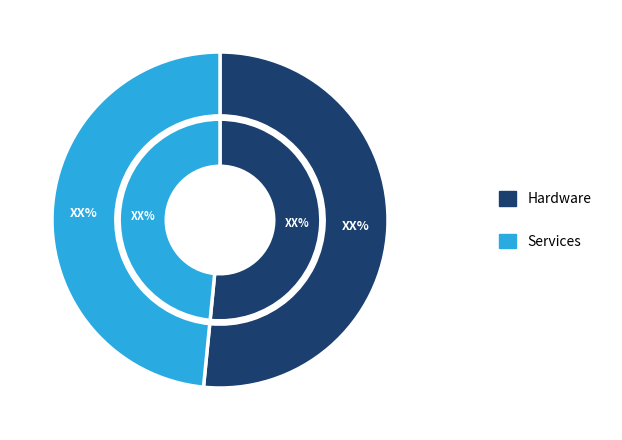

To the nearest percent, what is the difference between the largest and smallest slice percentages?

3%